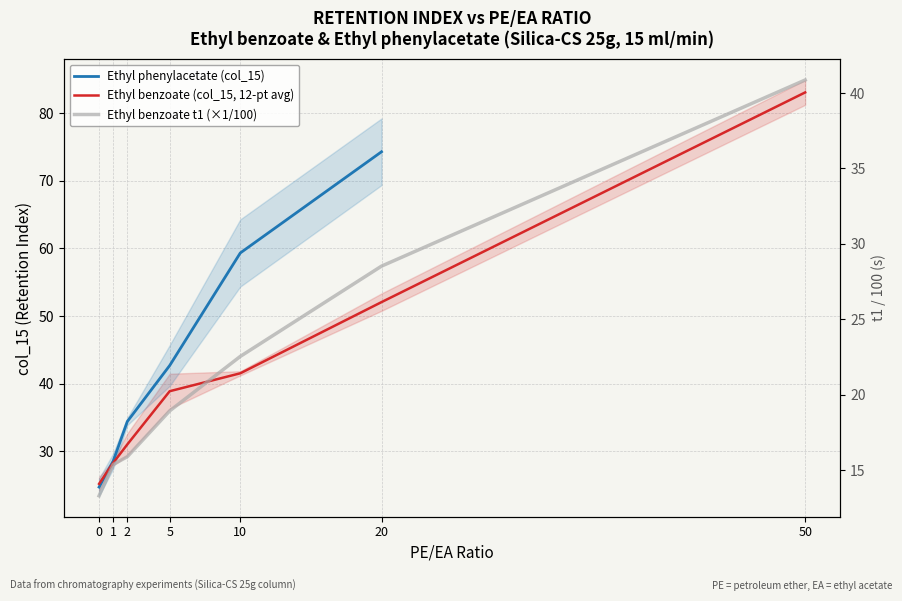

What is the sum of the Ethyl benzoate (col_15, 12-pt avg) values at 10 and 50?

124.6